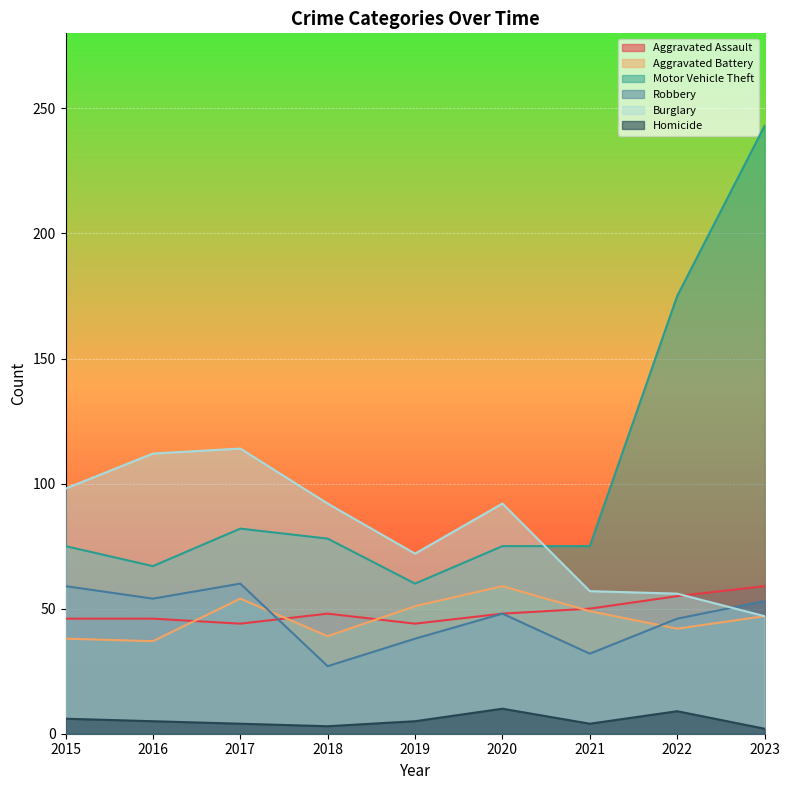

How many distinct data groups are displayed?

6